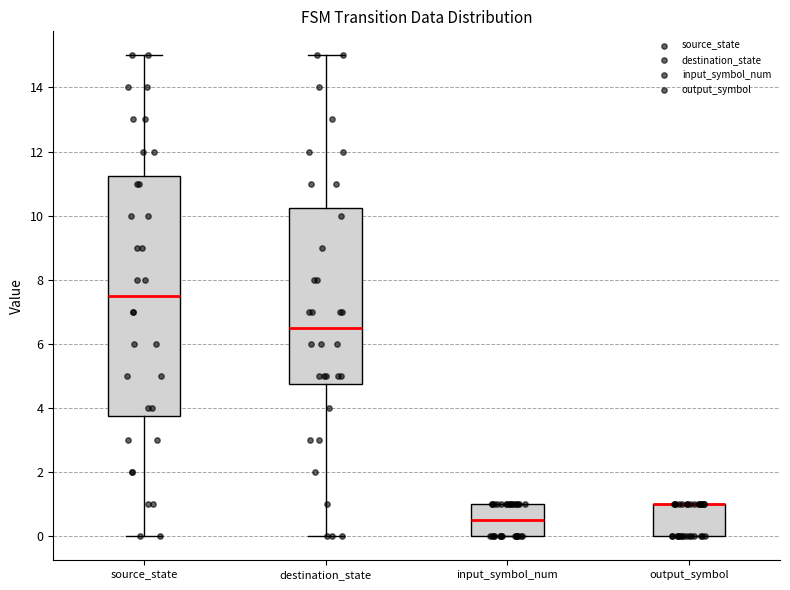

Where does the median line of the box for destination_state sit on the y-axis? The values are not printed on the chart, so give them approximately, as read against the axis.

6.6